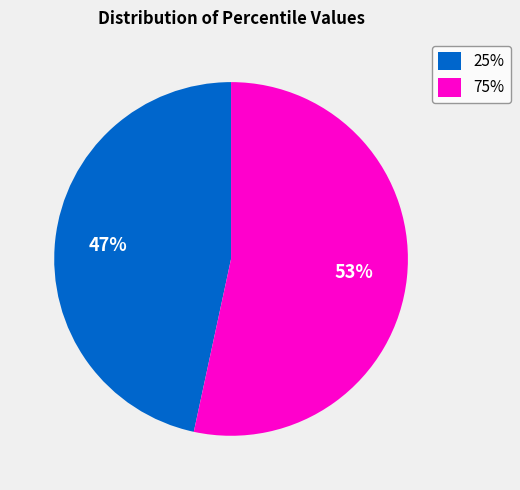

What percentage is the 25% slice, to the nearest percent?

47%